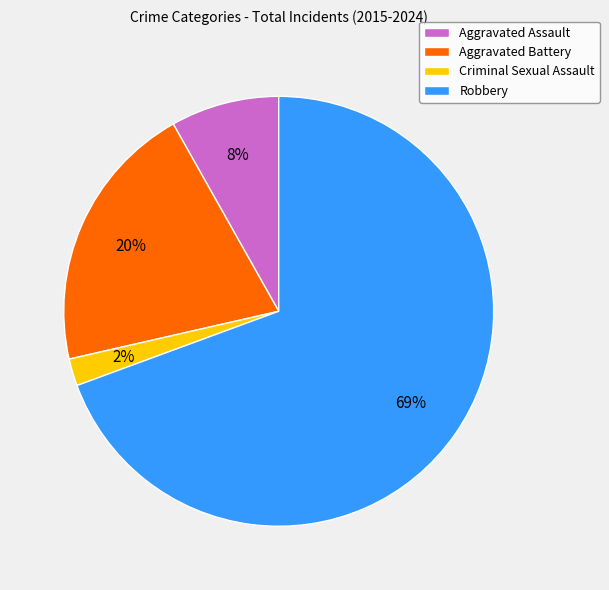

Which category accounts for the majority?

Robbery